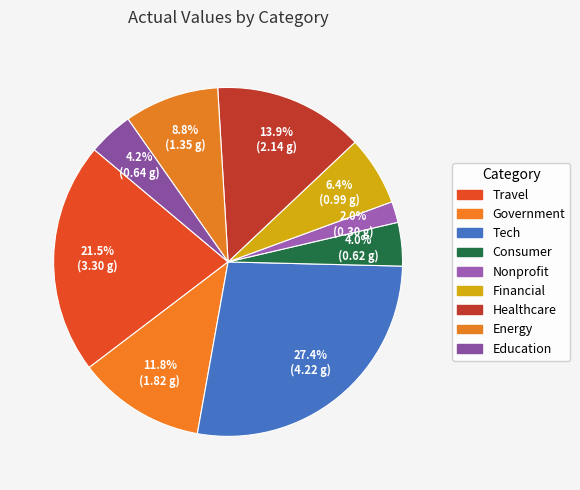

Does Tech account for over 50% of the chart?

No